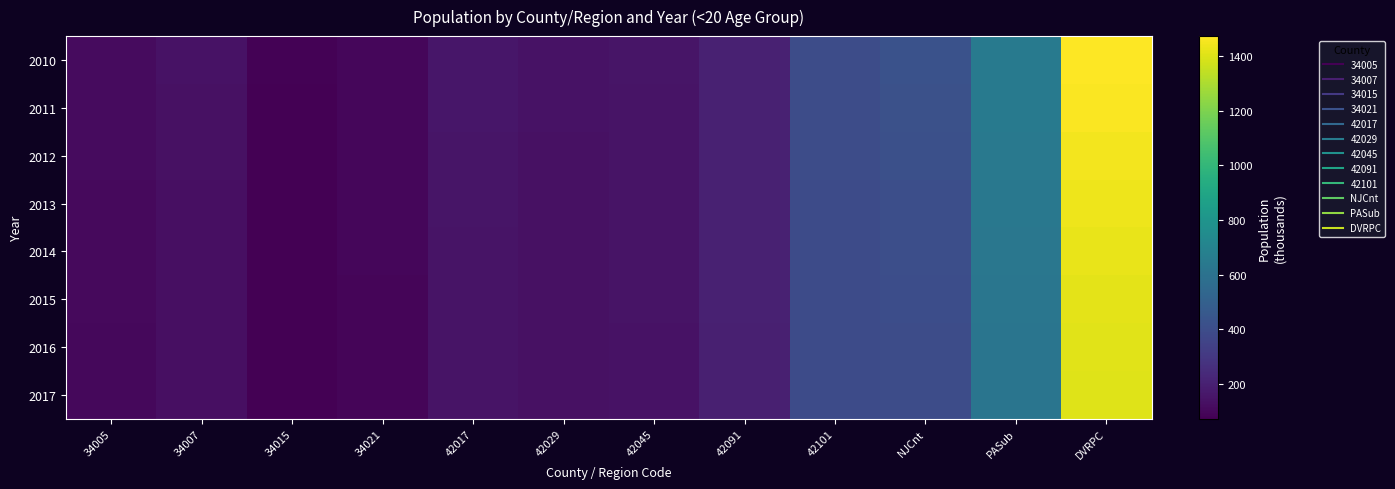

What is the difference between the highest and lowest values at 42029?

4.6